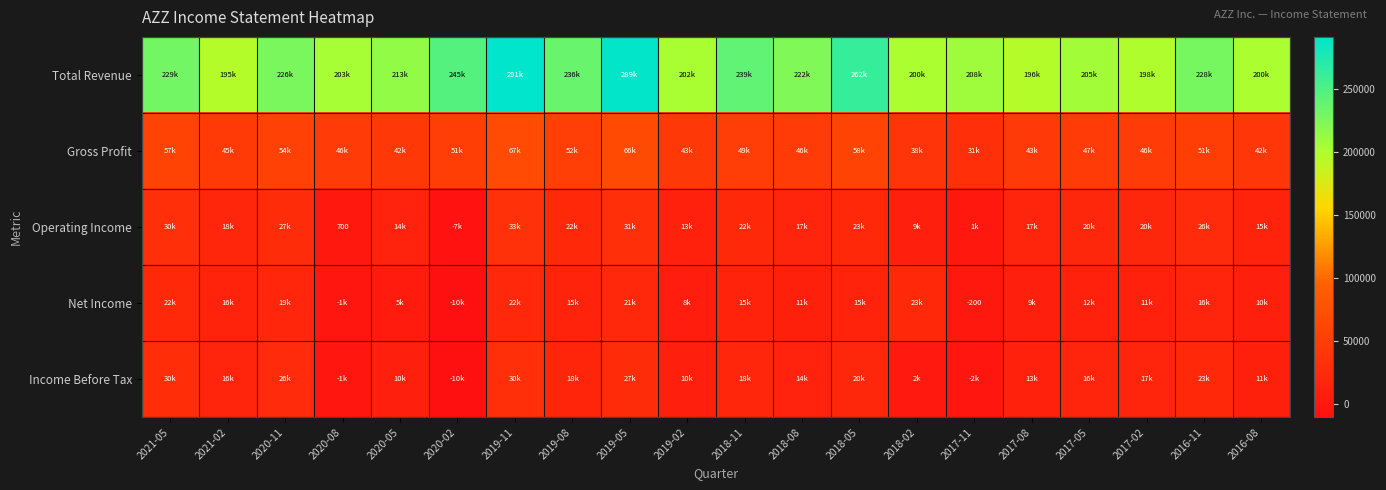

What is the difference between the maximum and minimum values in the Operating Income series?

40600